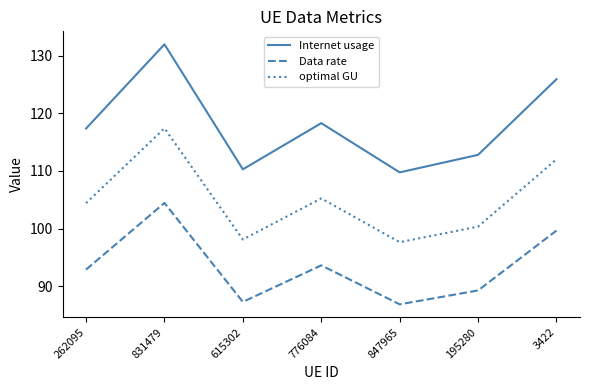

True or false: optimal GU and Data rate cross at least once.

False